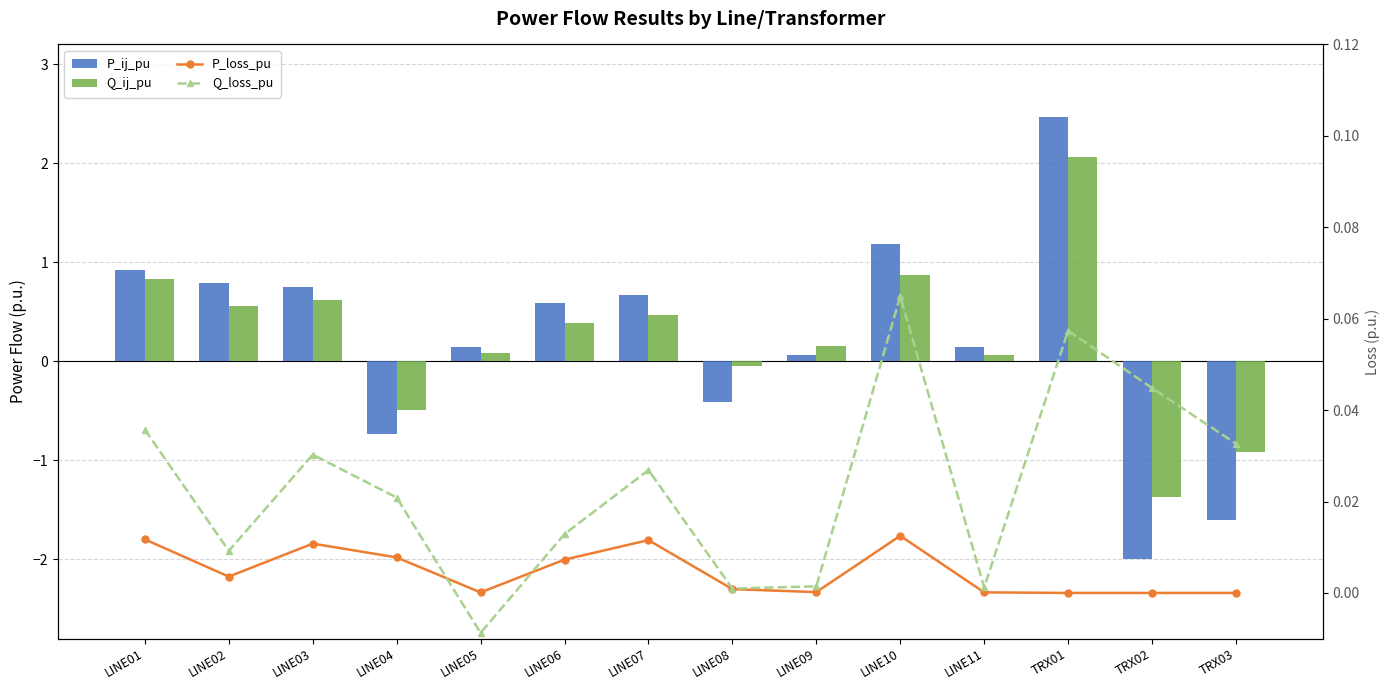

What position from the right is TRX03?

1